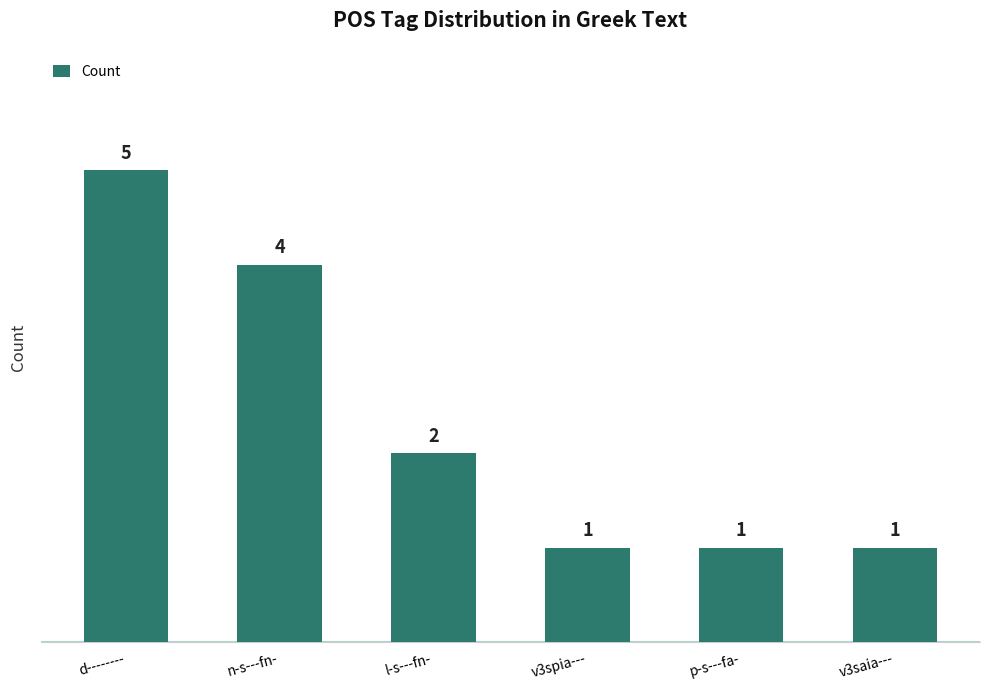

Count the values in the range 1 to 4.

5